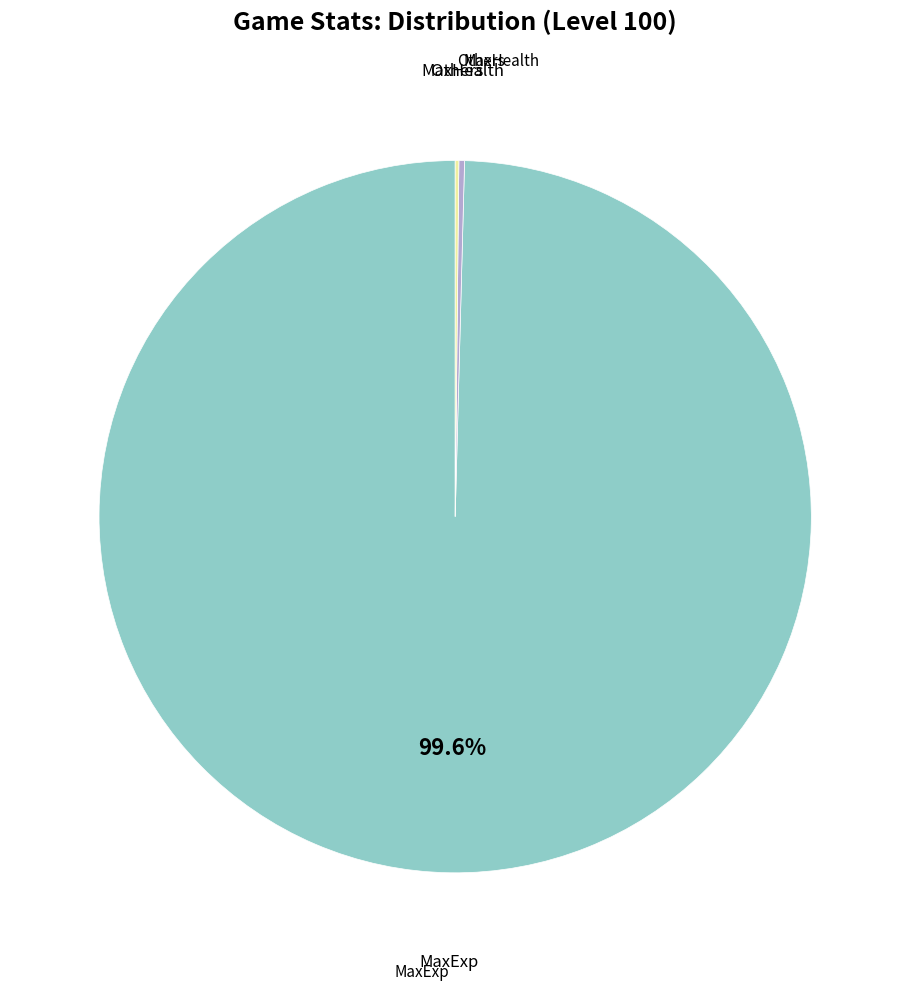

Is there a majority slice in this chart?

Yes